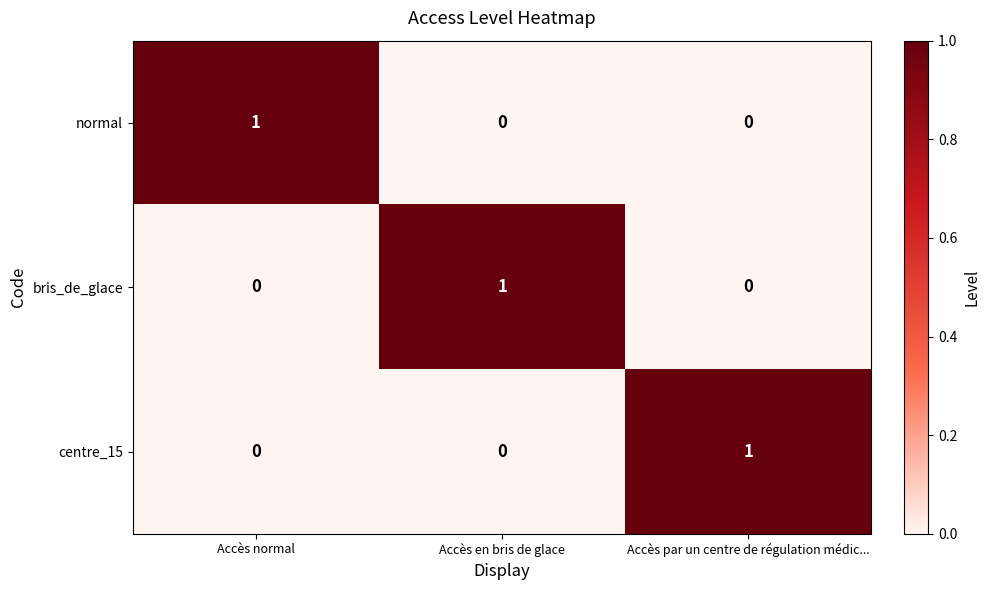

How many bris_de_glace values are between 0 and 1?

3